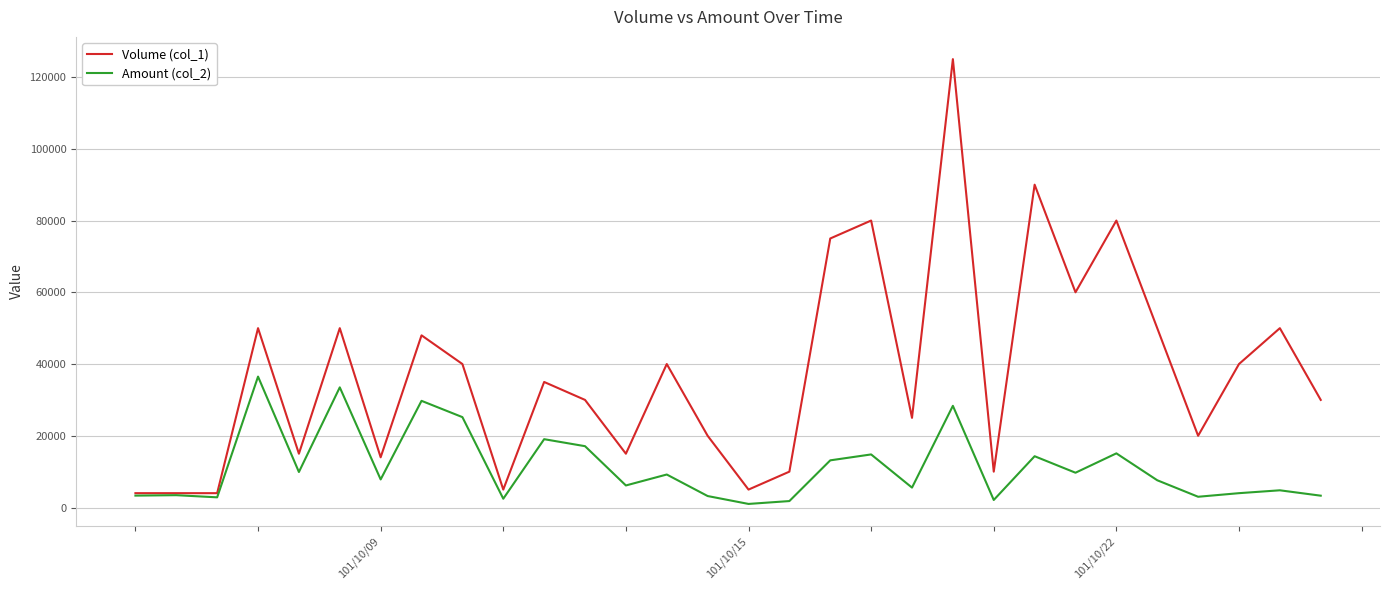

What is the maximum value shown in the chart?

125000